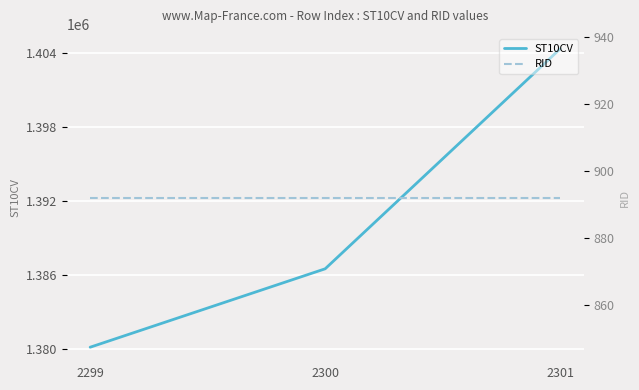

What are all the series names shown in the legend?

ST10CV, RID